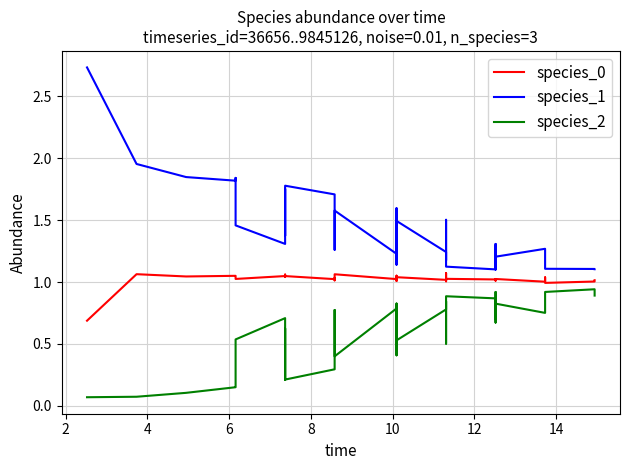

List the series in order of their overall mean, highest first.

species_1, species_0, species_2